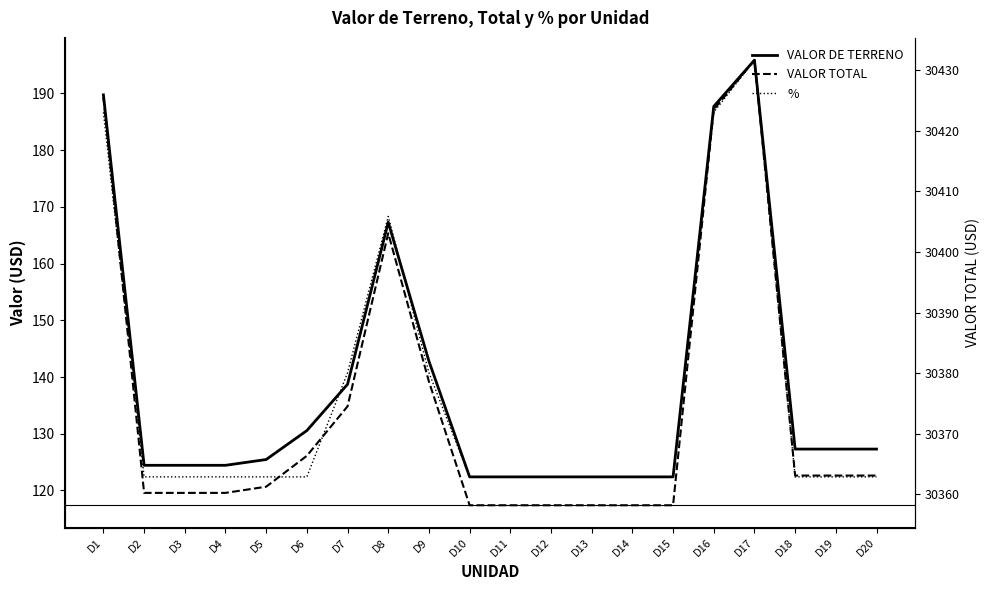

How many interior local peaks does the VALOR DE TERRENO series have?

2